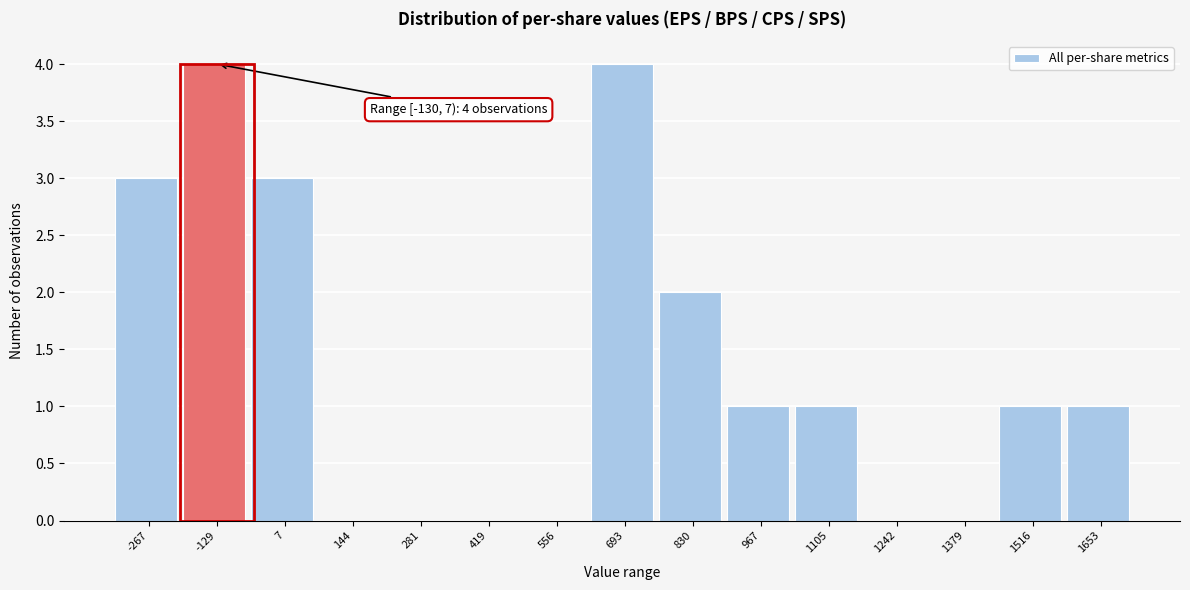

Reading left to right, list all the values displayed in this chart.

-267=3	-129=4	7=3	144=0	281=0	419=0	556=0	693=4	830=2	967=1	1105=1	1242=0	1379=0	1516=1	1653=1